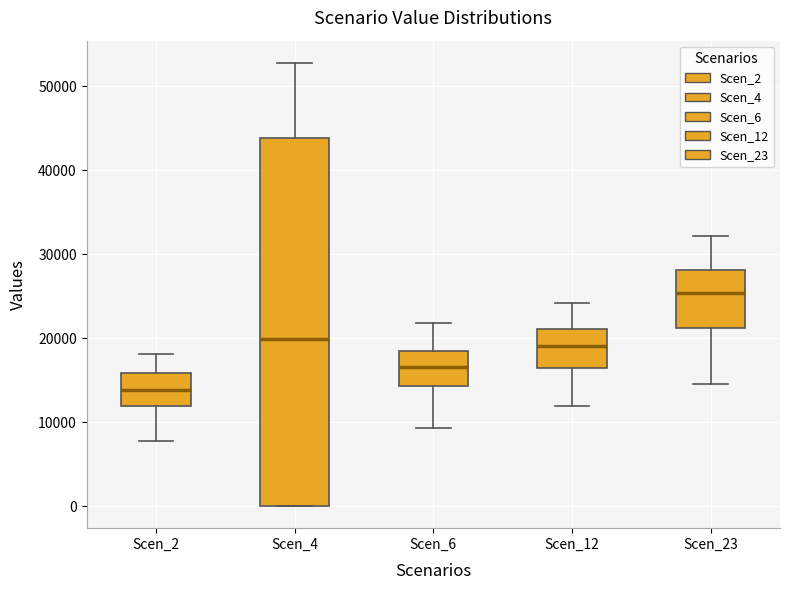

Which box has the highest median line?

Scen_23